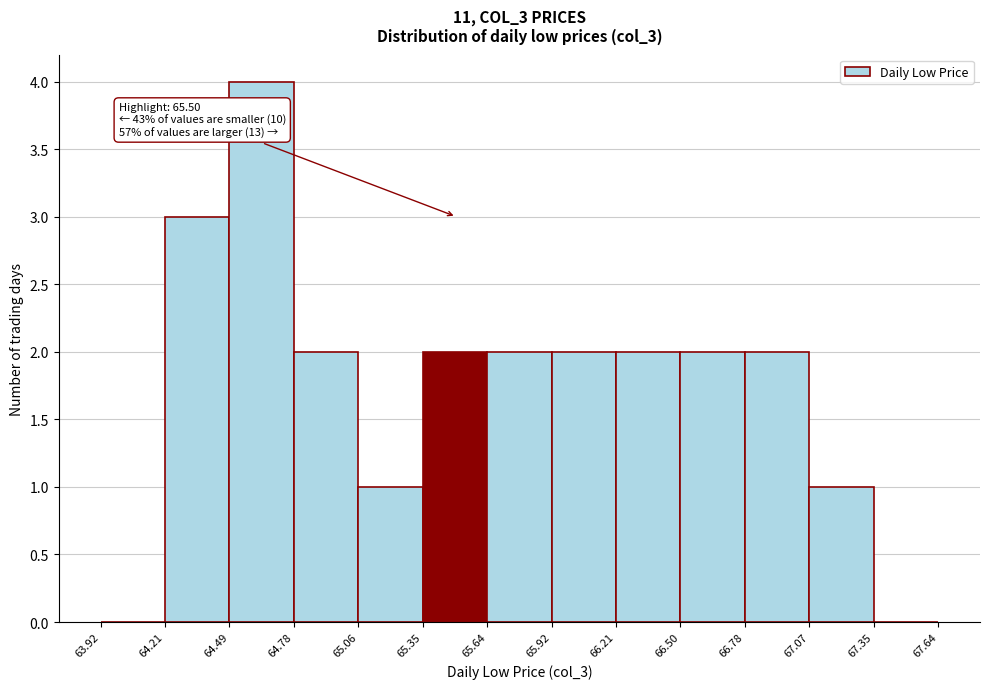

Which range on the x-axis has the tallest bar?

64.49 to 64.78